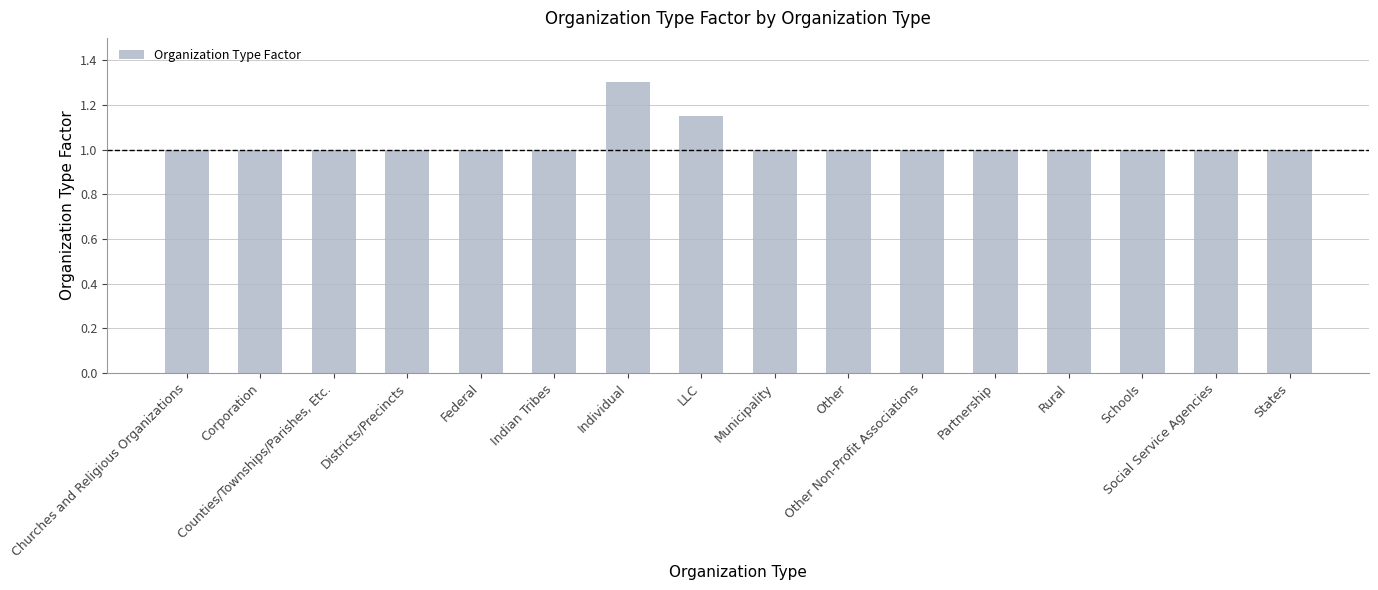

The chart shows a value of 0.6 at Rural. True or false?

False